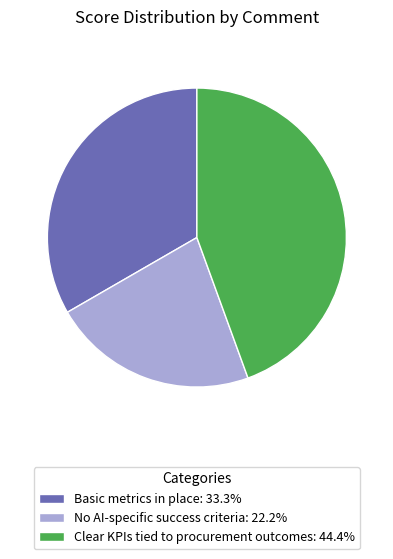

Which has a higher value, Basic metrics in place or No AI-specific success criteria?

Basic metrics in place